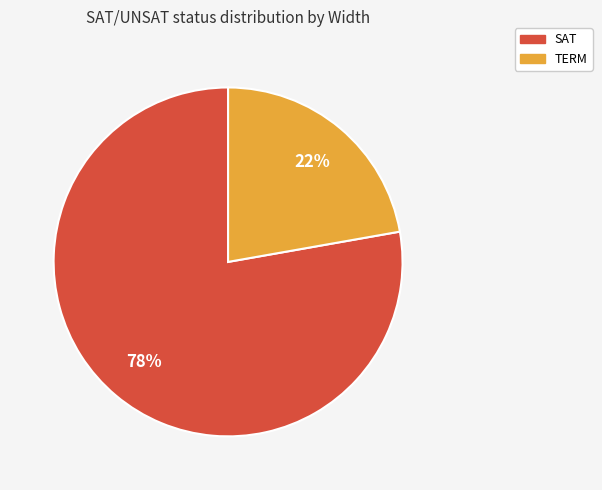

Which slice represents more than half of the pie?

SAT